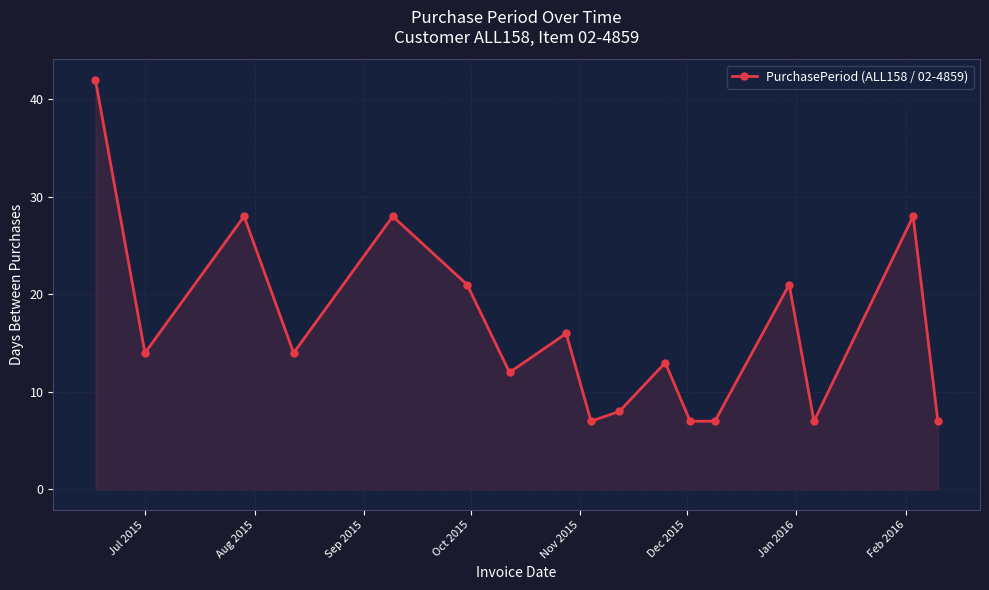

True or false: the data has more than 0 interior local peaks.

True